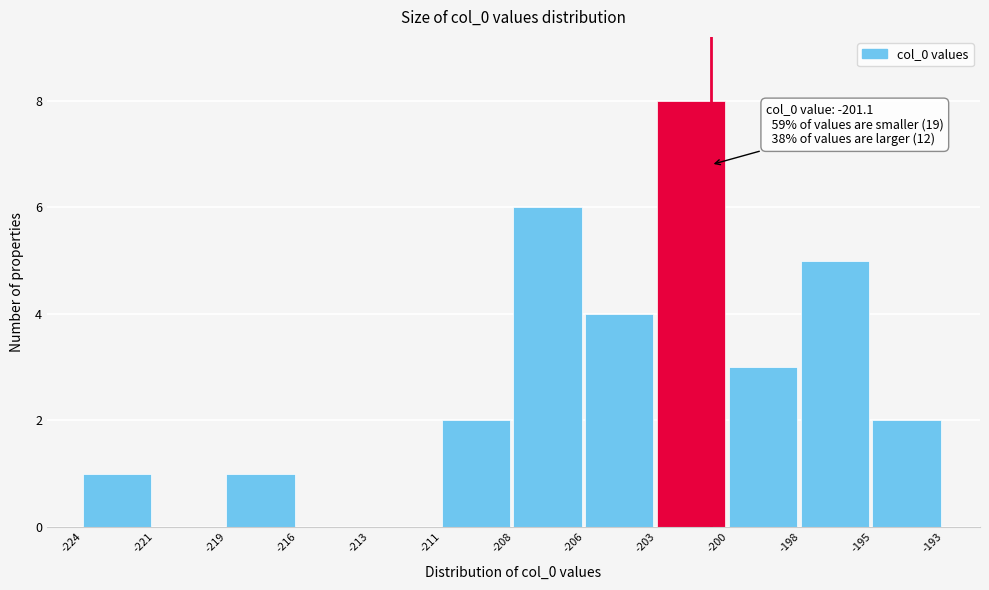

Reading left to right, list all the values displayed in this chart.

-224=1	-221=0	-219=1	-216=0	-213=0	-211=2	-208=6	-206=4	-203=8	-200=3	-198=5	-195=2